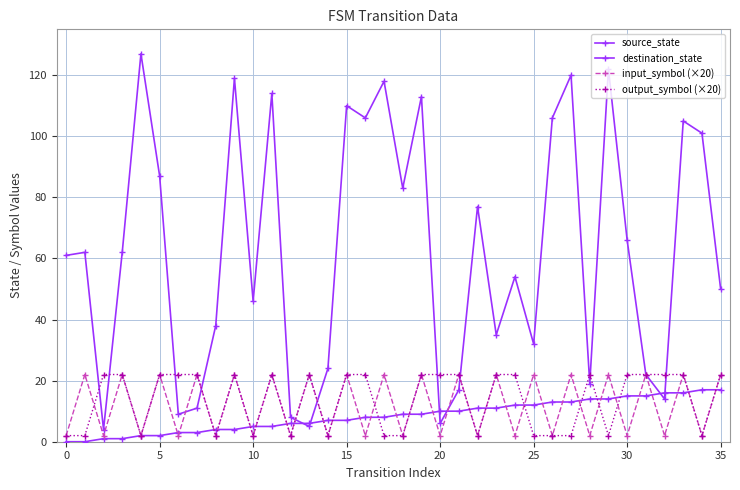

How many data points in destination_state are less than 62?

18